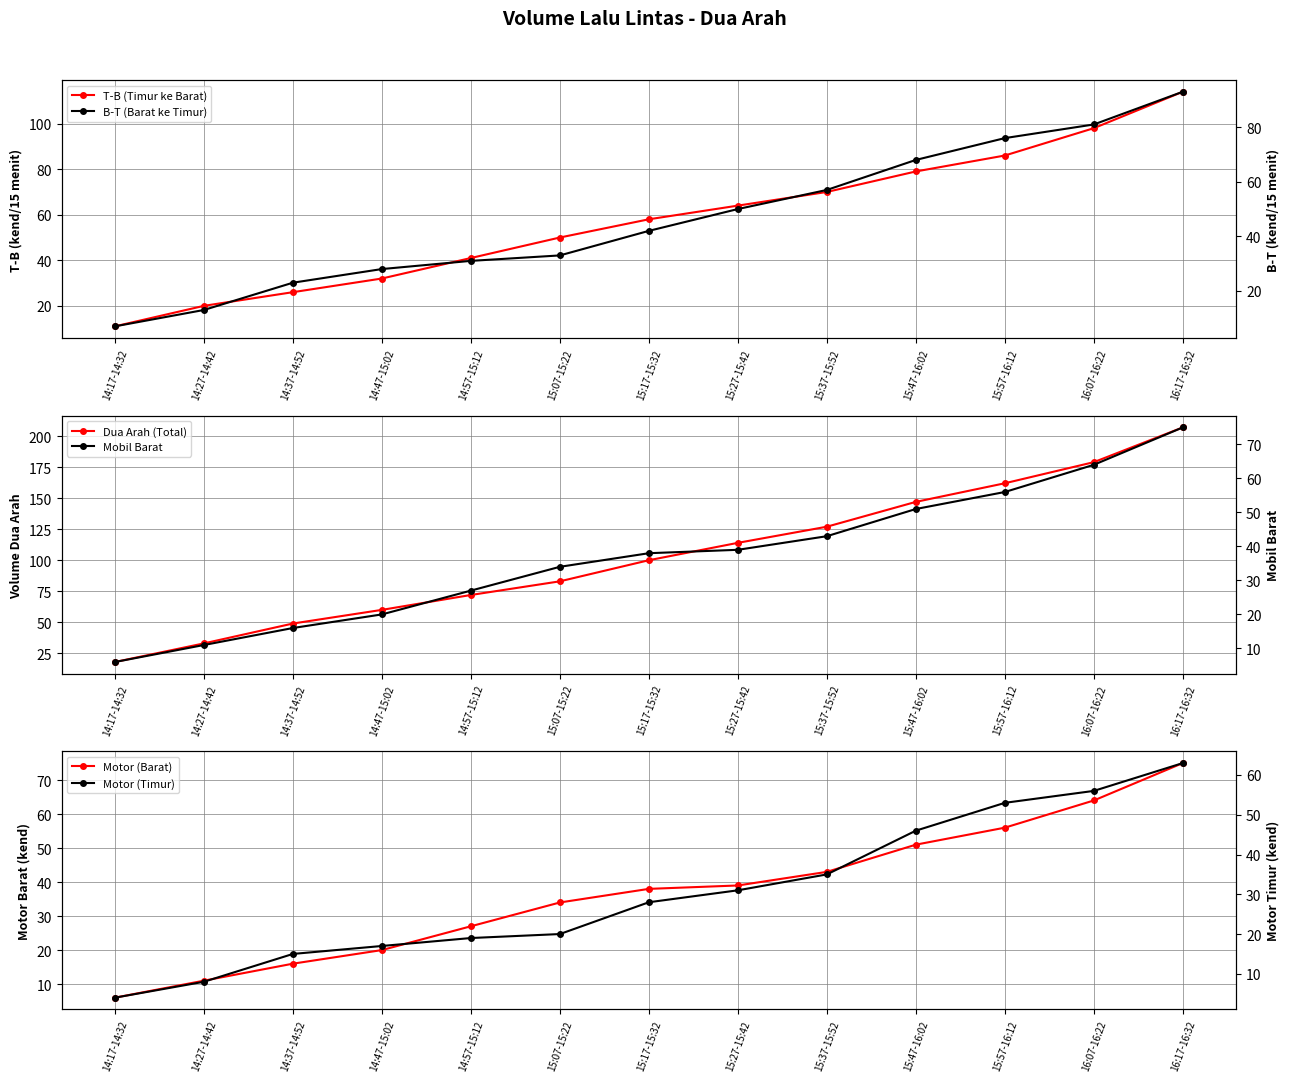

How many values in the Dua Arah (Total) series are below 100?

6